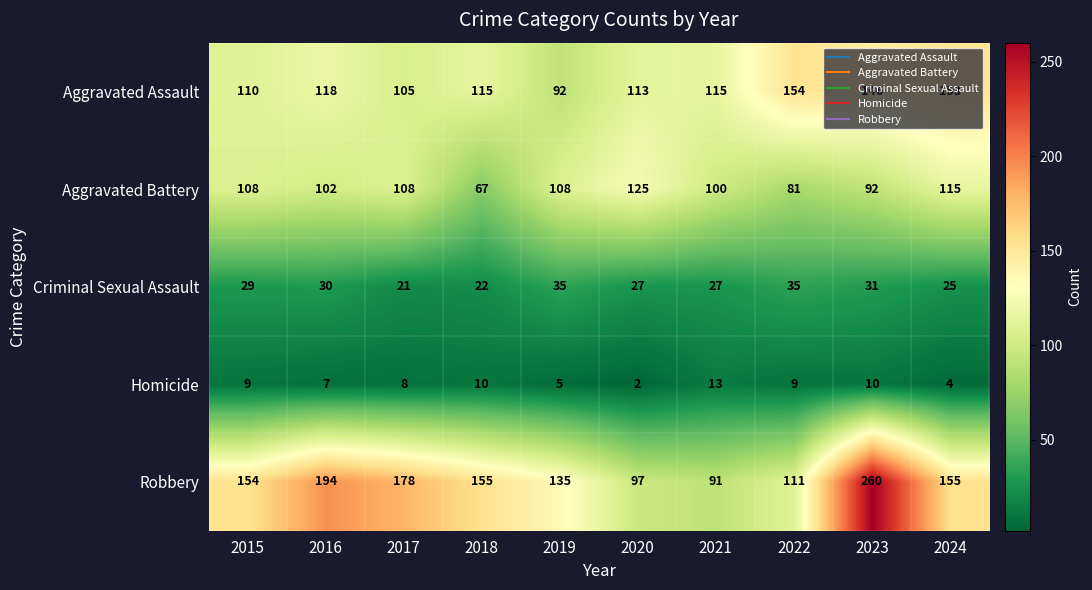

What is the lowest value of the Robbery series?

91